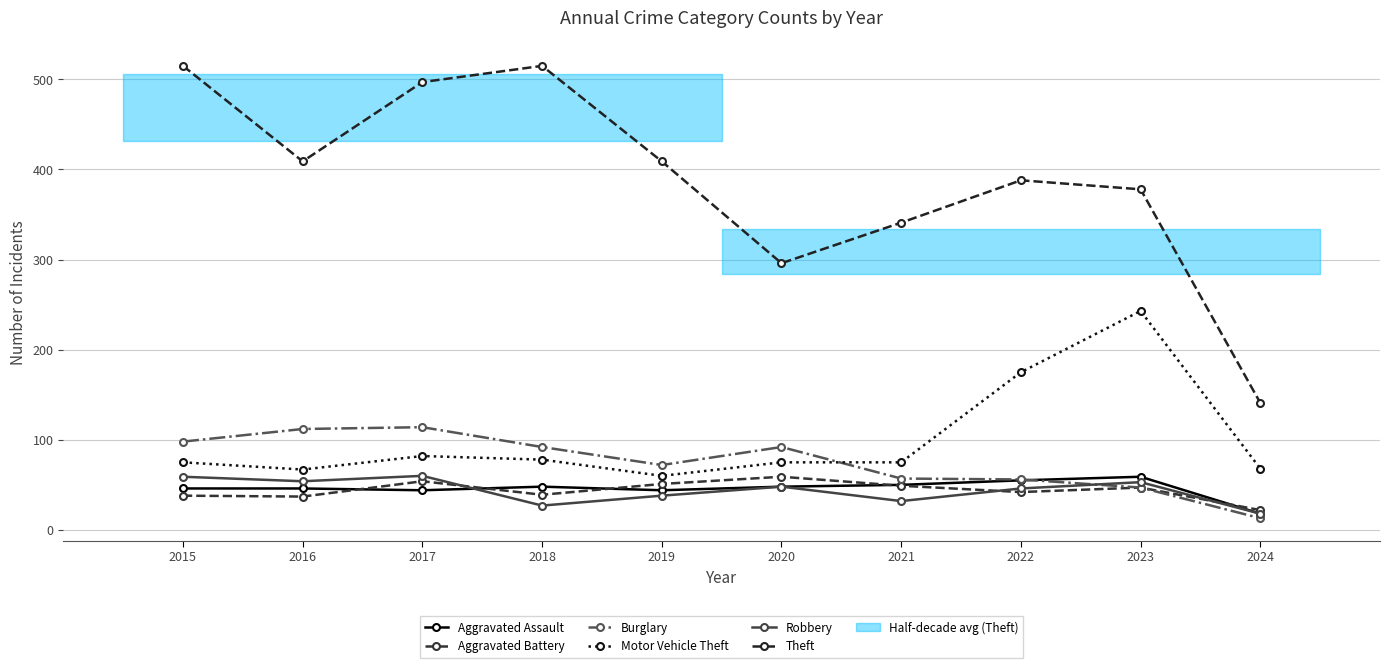

How many lines are shown in the chart?

6